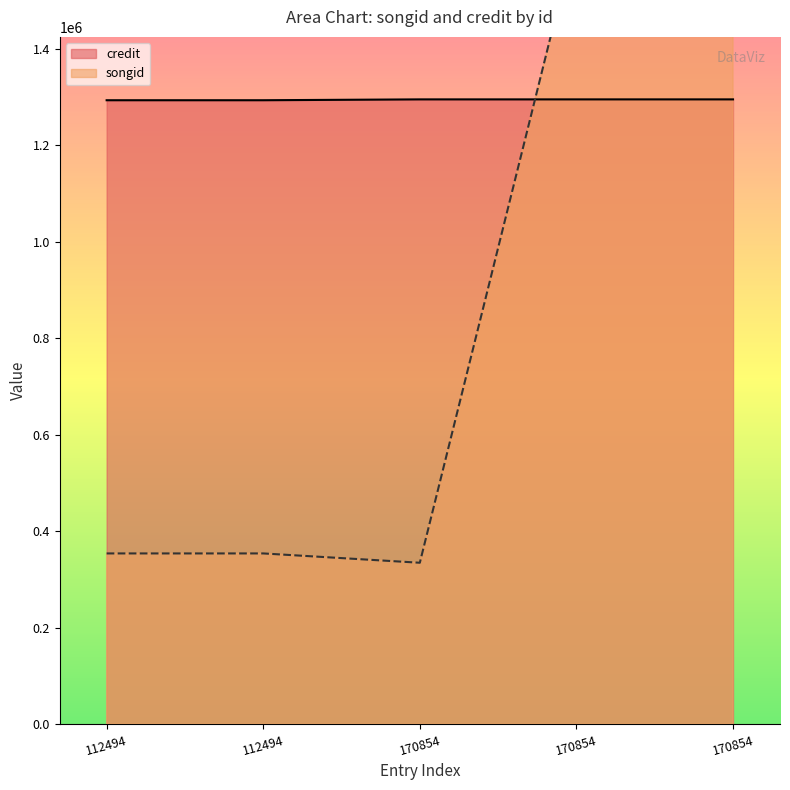

What is the difference between the maximum and minimum values in the credit series?

1762